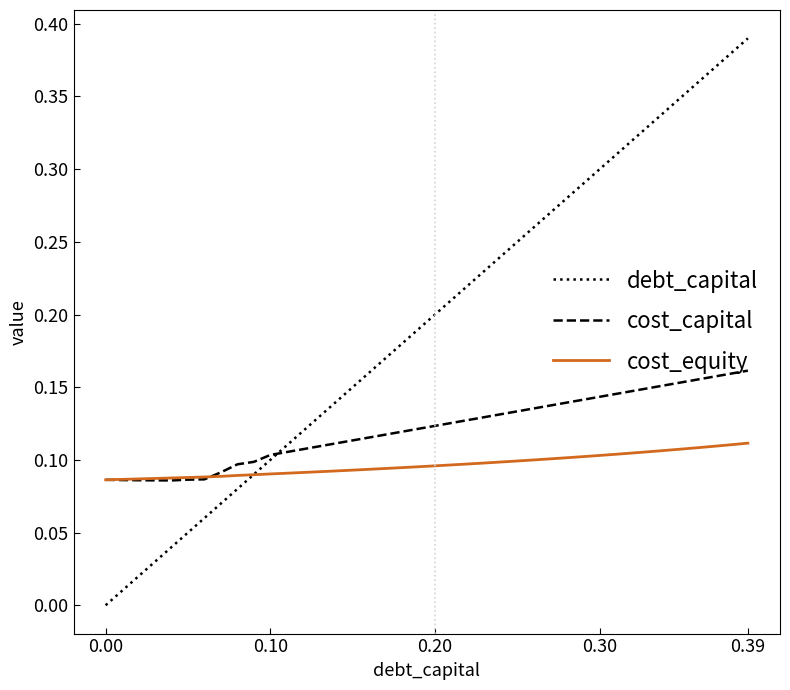

Which series has the largest total across all categories?

debt_capital